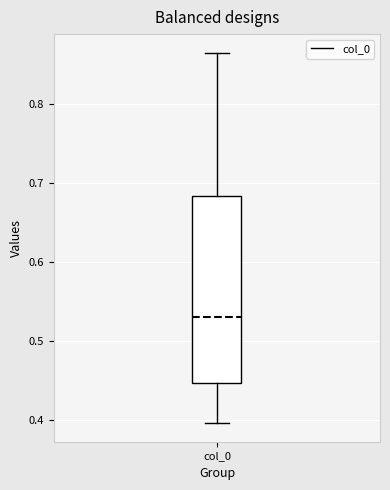

Where does the upper whisker of the box for col_0 end on the y-axis? The values are not printed on the chart, so give them approximately, as read against the axis.

0.87